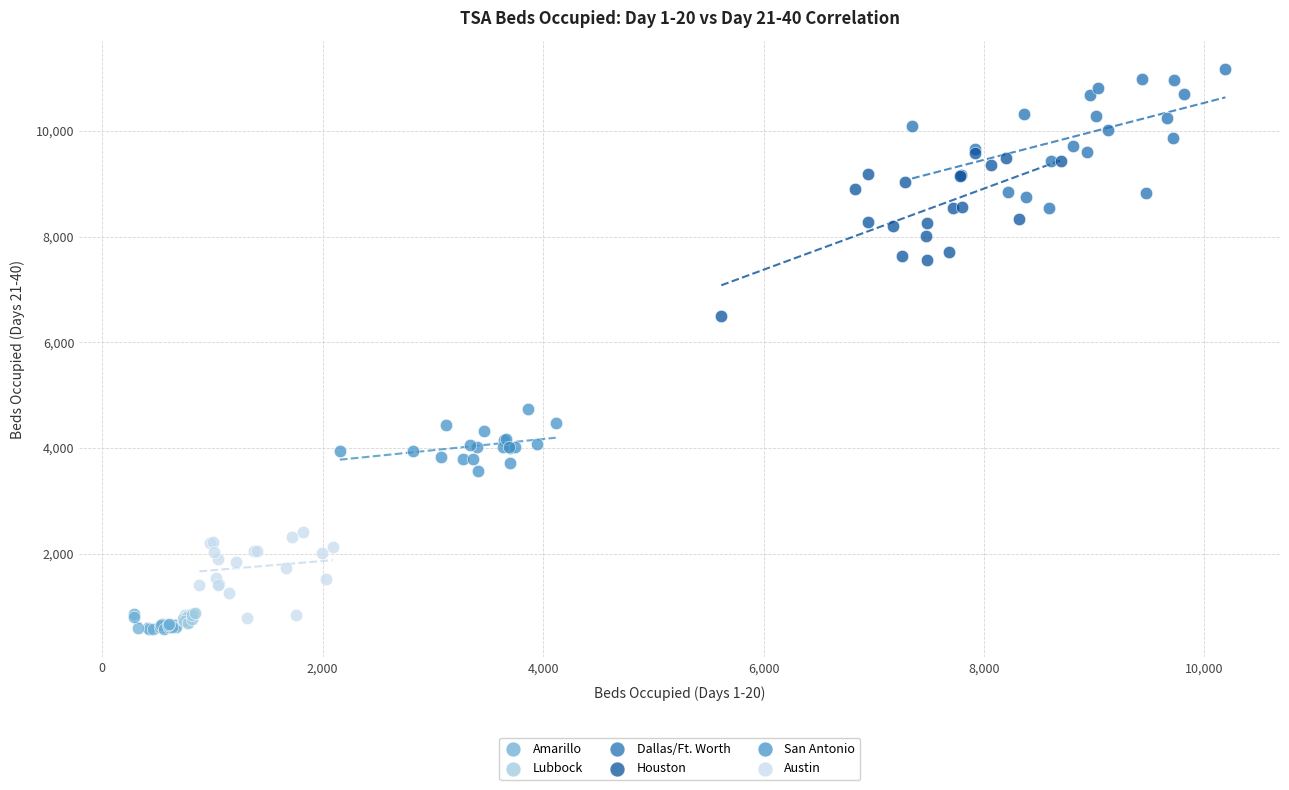

What are all the series names shown in the legend?

Amarillo, Lubbock, Dallas/Ft. Worth, Houston, San Antonio, Austin